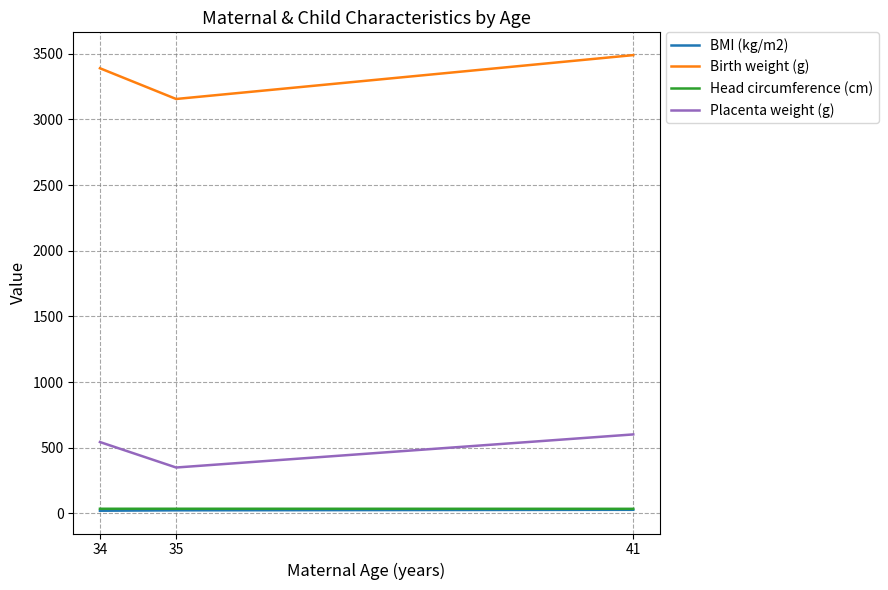

Rank the categories by Birth weight (g) value from lowest to highest.

35, 34, 41